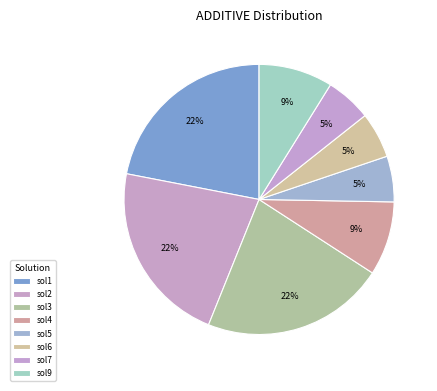

How many segments does this pie chart have?

8